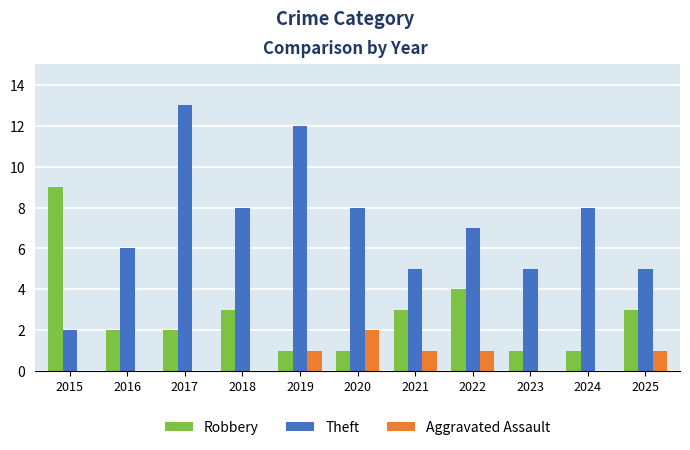

The Aggravated Assault series shows 0 at 2022. True or false?

False